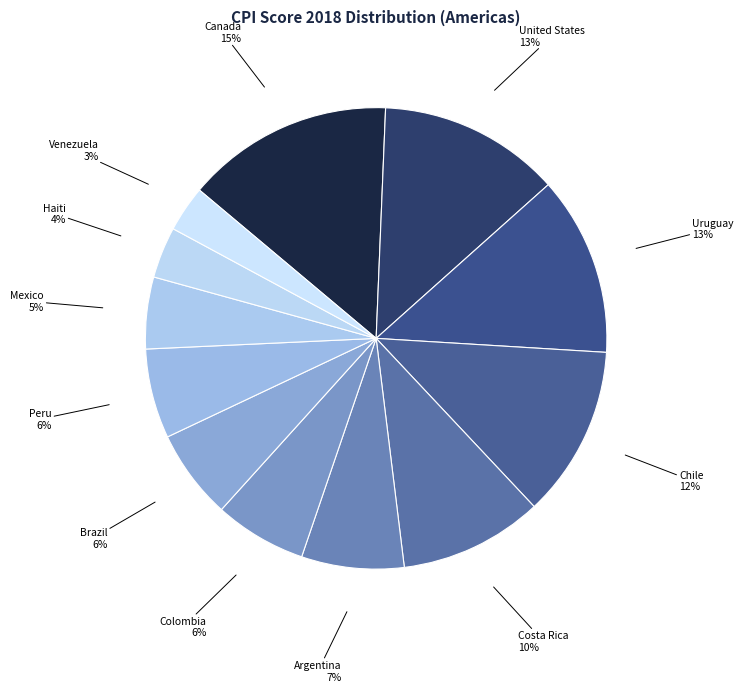

Is there any slice that represents more than half of the pie?

No